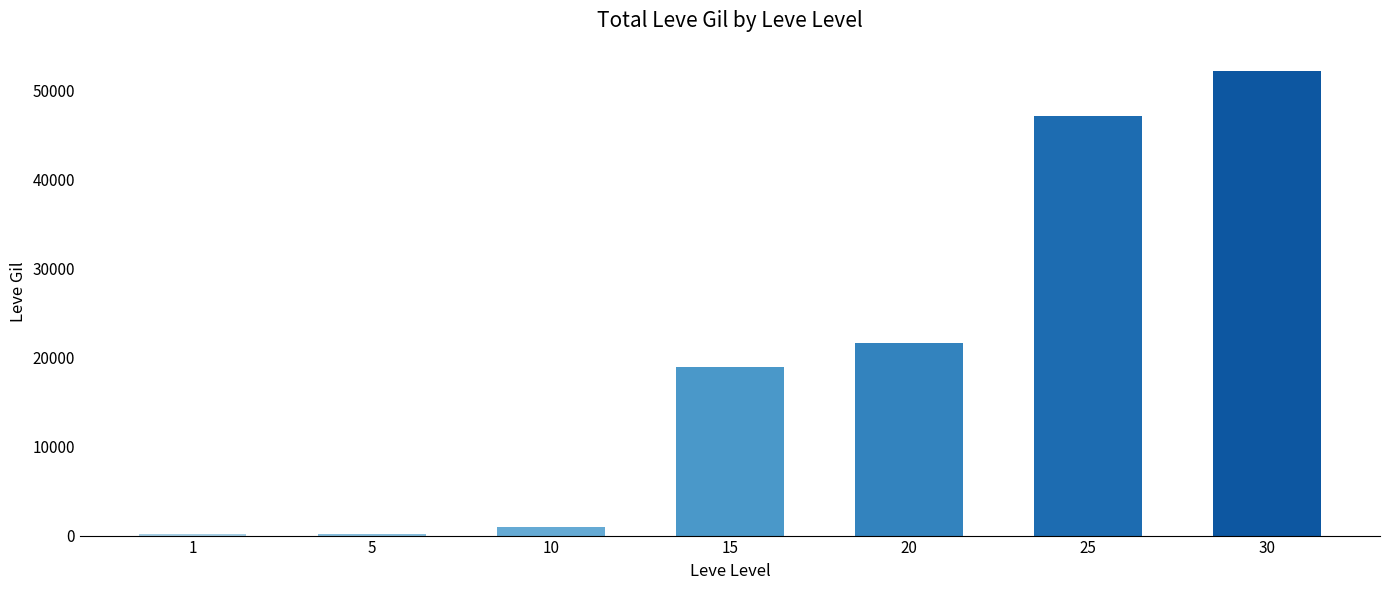

What is the maximum value shown in the chart?

52220